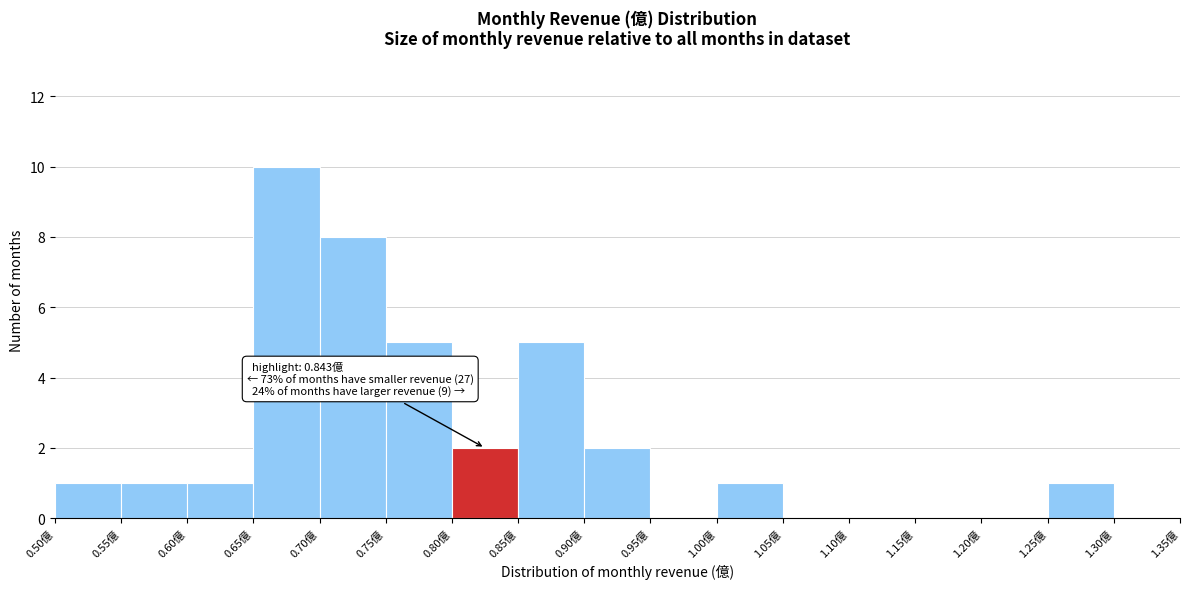

Which range on the x-axis has the tallest bar?

0.65 to 0.70